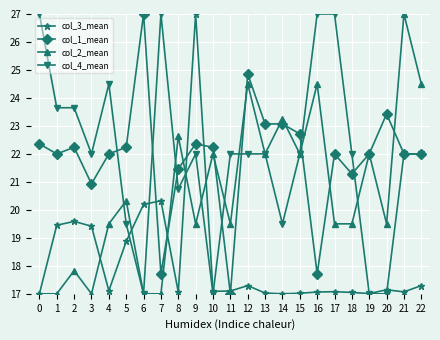

Where do col_2_mean and col_1_mean first cross each other?

7 and 8